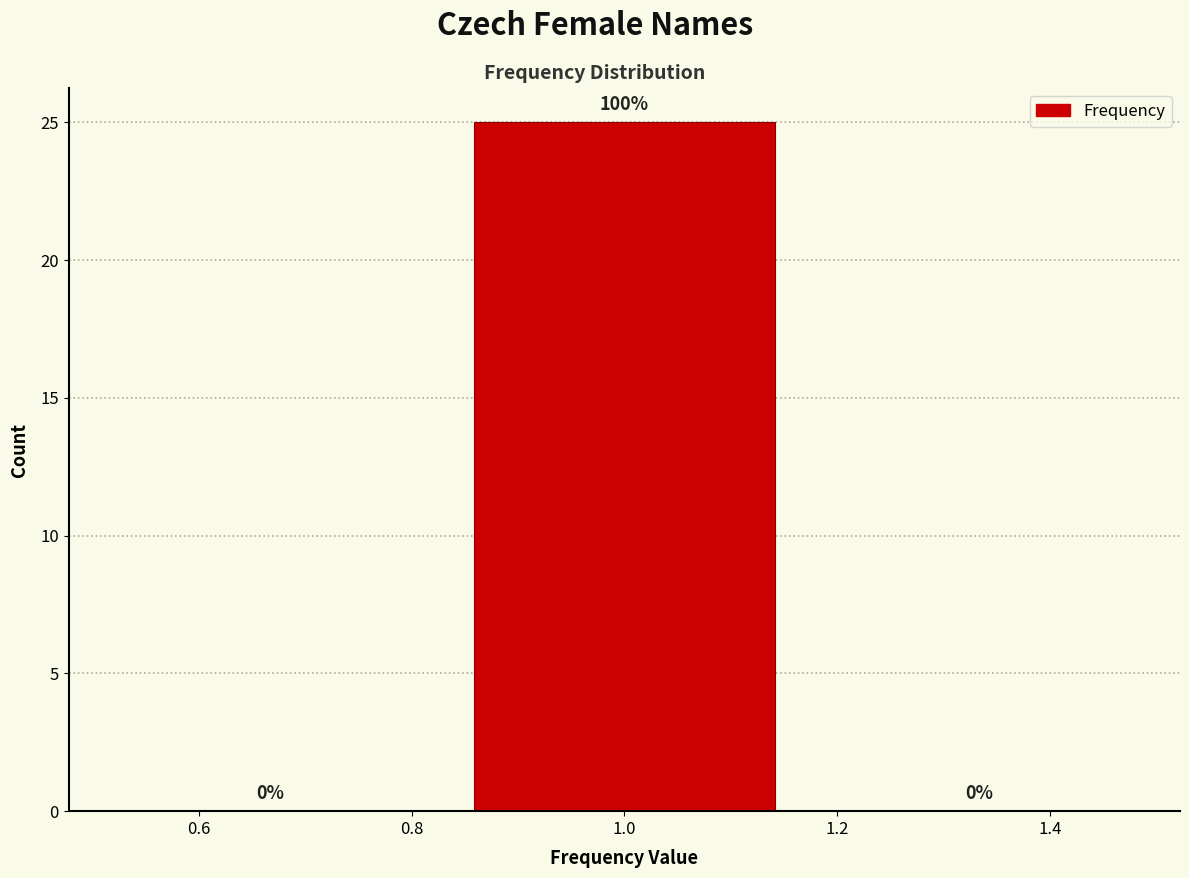

Which range on the x-axis has the tallest bar?

0.84 to 1.16